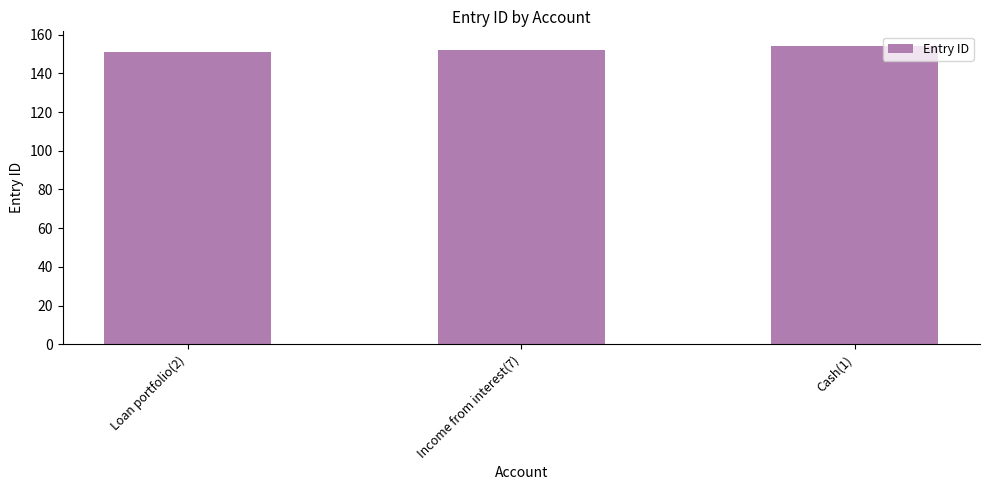

What position from the left is Cash(1)?

3